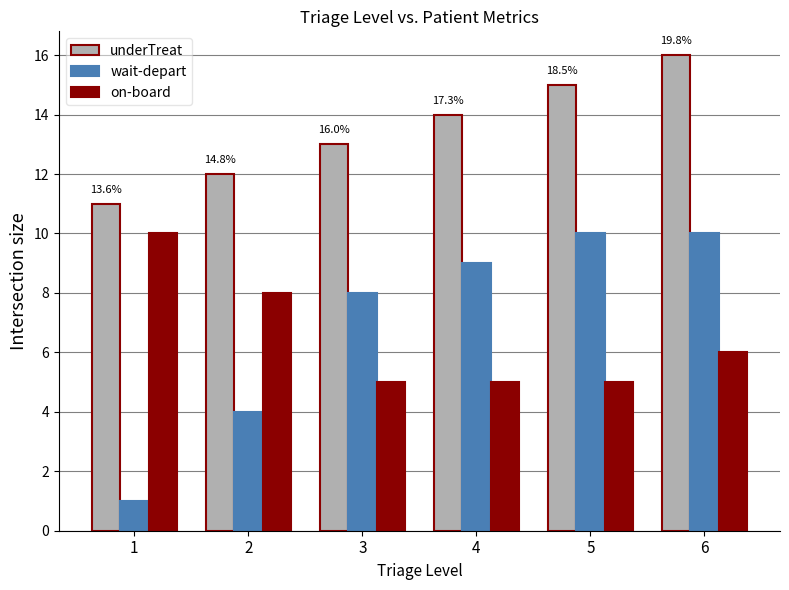

Reading left to right, list all the values displayed in this chart.

underTreat: 11	12	13	14	15	16
wait-depart: 1	4	8	9	10	10
on-board: 10	8	5	5	5	6